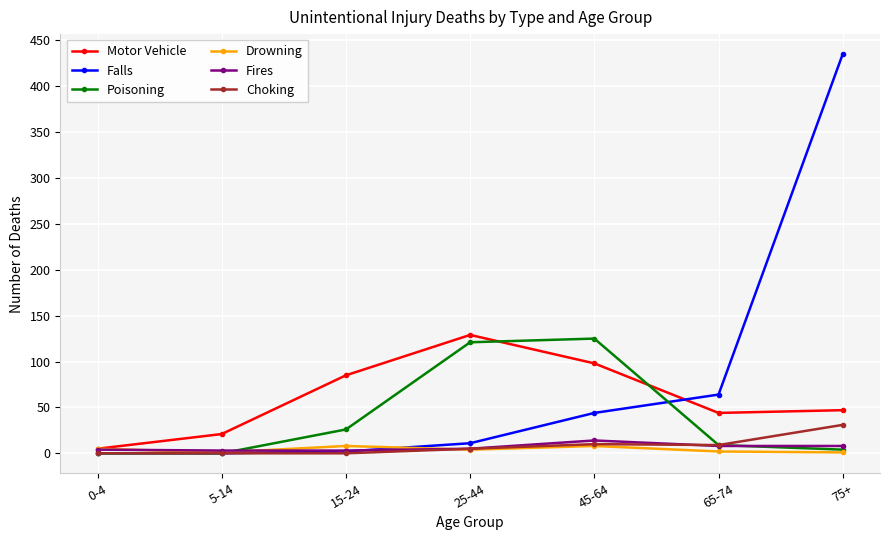

True or false: Motor Vehicle has more than 2 points higher than both neighbors.

False